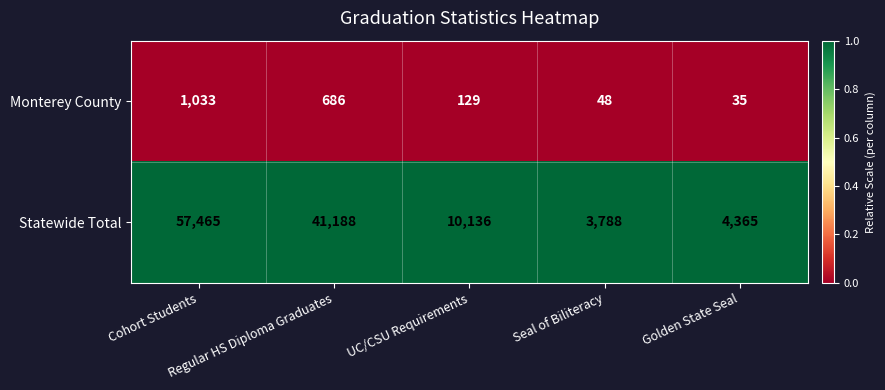

Rank the series by their average value, from highest to lowest.

Statewide Total, Monterey County